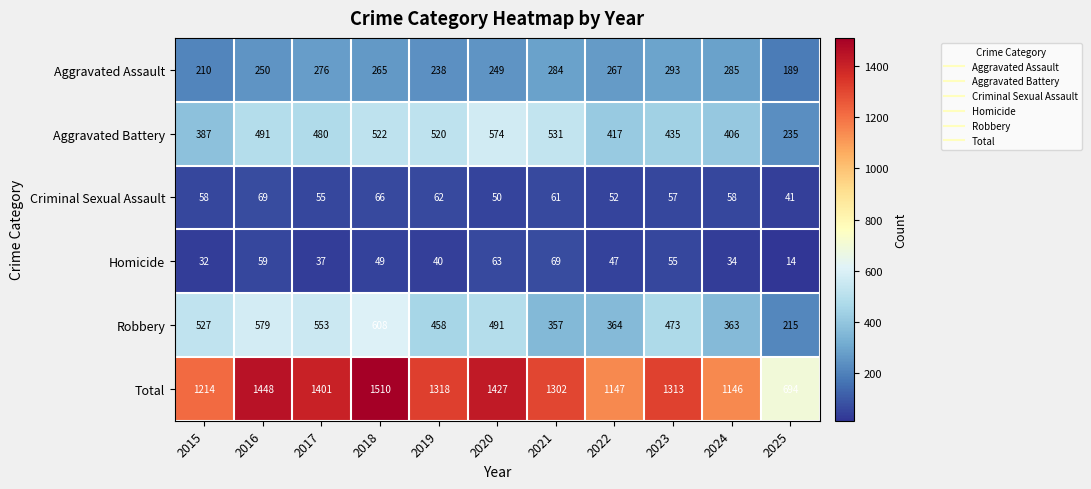

At which category does the chart reach its peak across all series?

2018